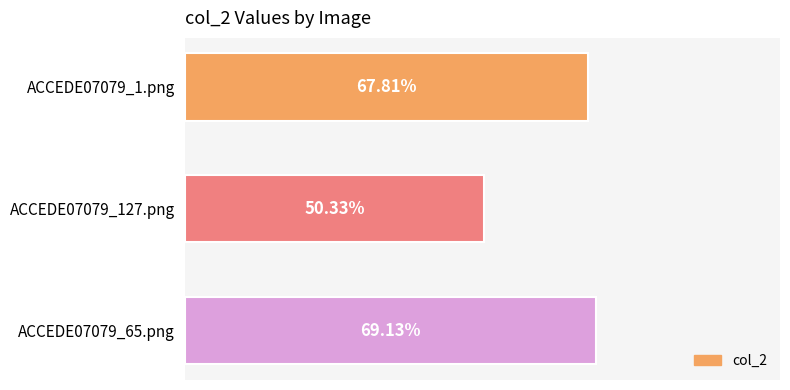

Rank the categories by value from lowest to highest.

ACCEDE07079_127.png, ACCEDE07079_1.png, ACCEDE07079_65.png